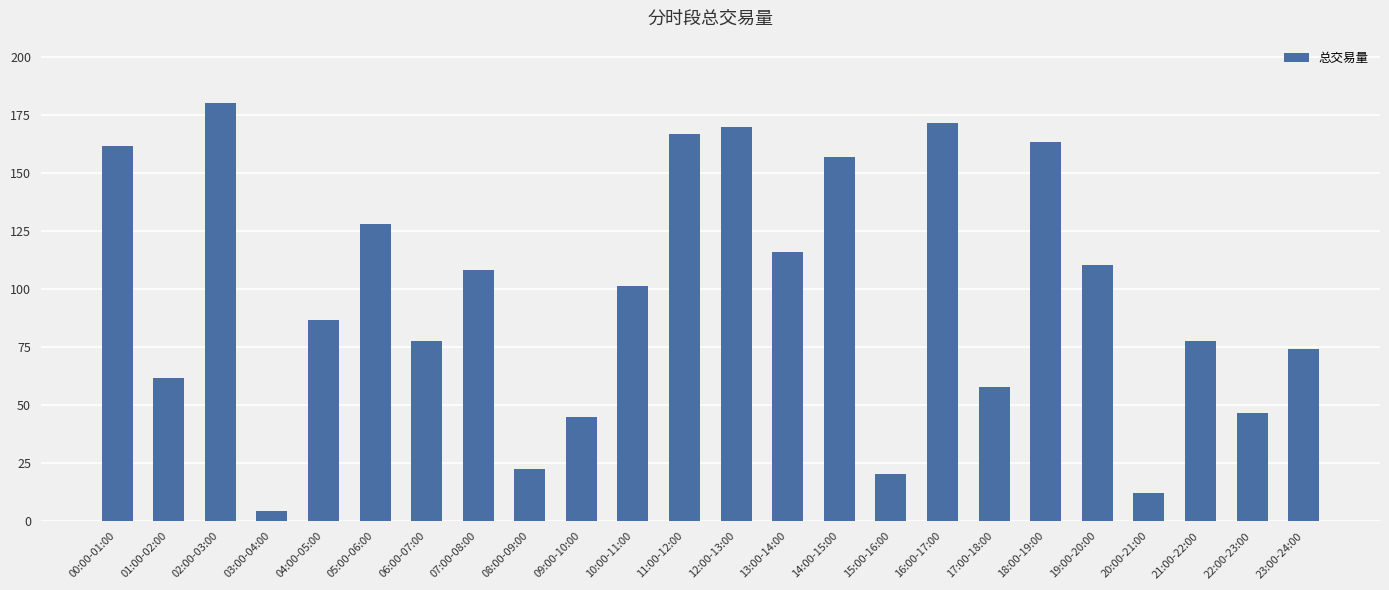

What is the ratio of the value at 16:00-17:00 to the value at 01:00-02:00?

2.8